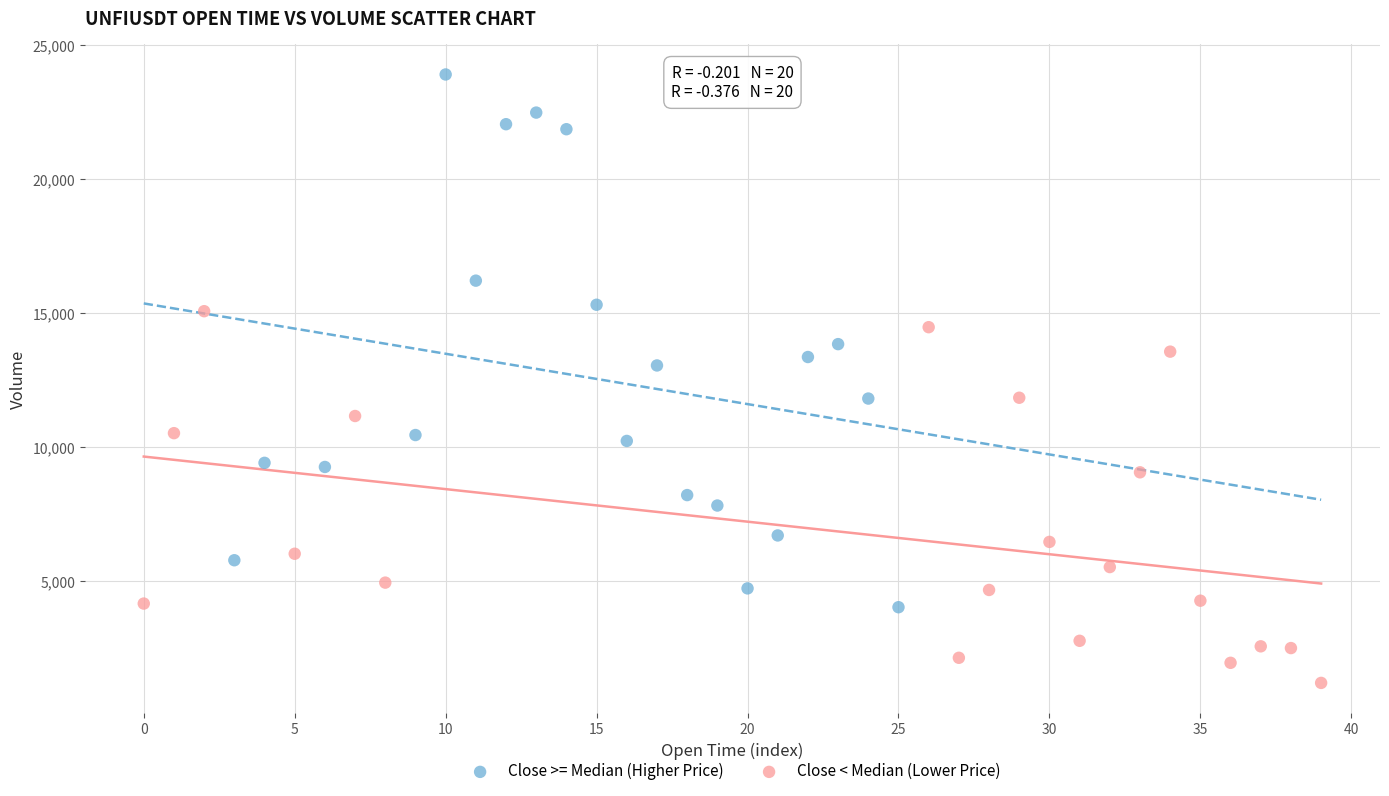

Which series contains the highest Y value?

Close >= Median (Higher Price)